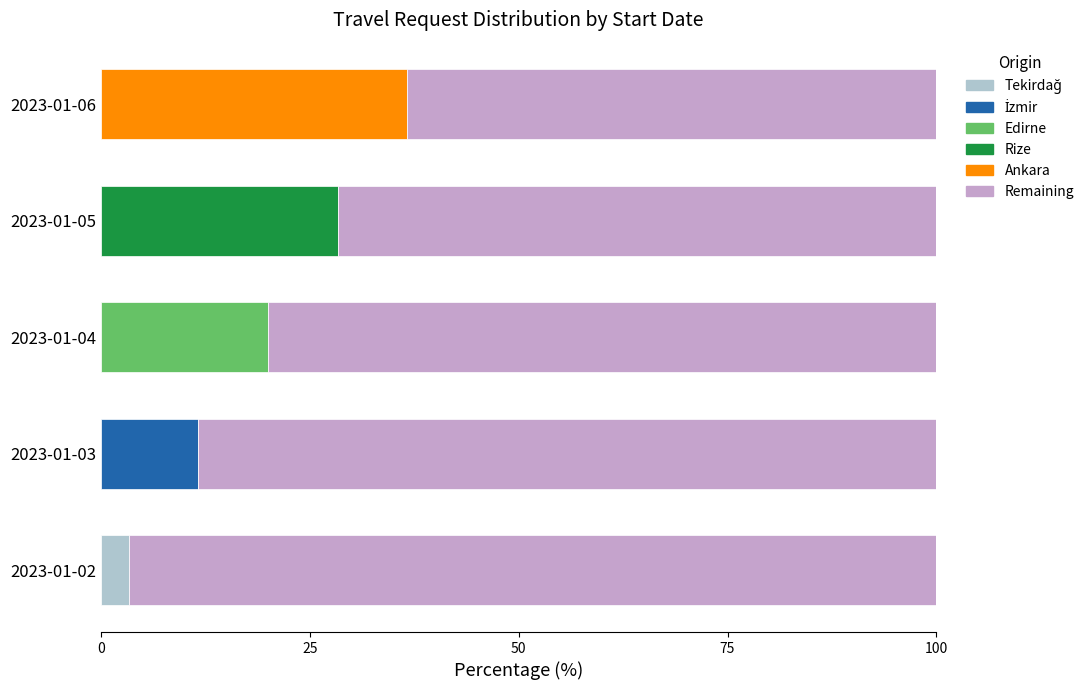

Which series has the widest spread of values?

Ankara